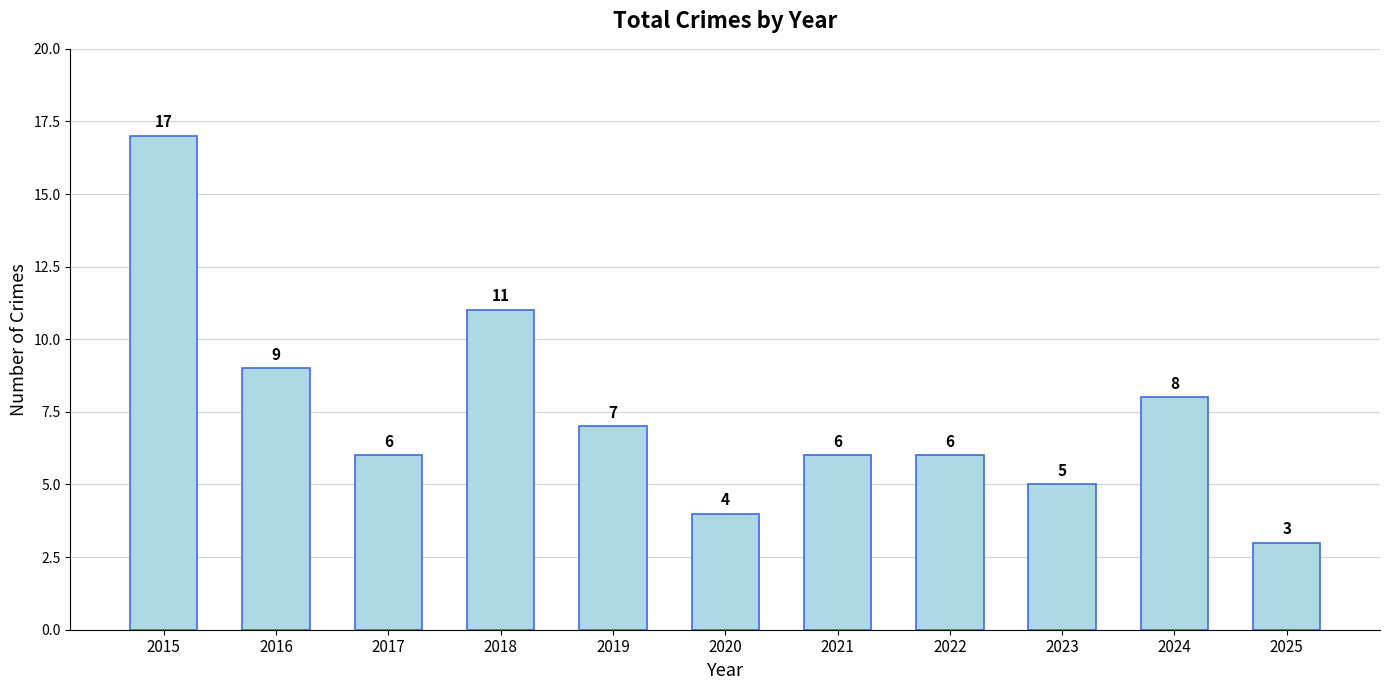

What is the difference between the maximum and minimum values?

14